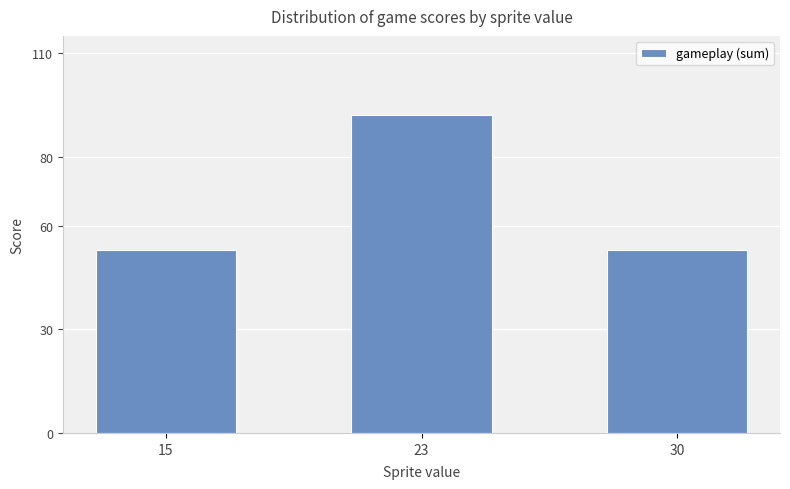

The value at 23 is 60. True or false?

False